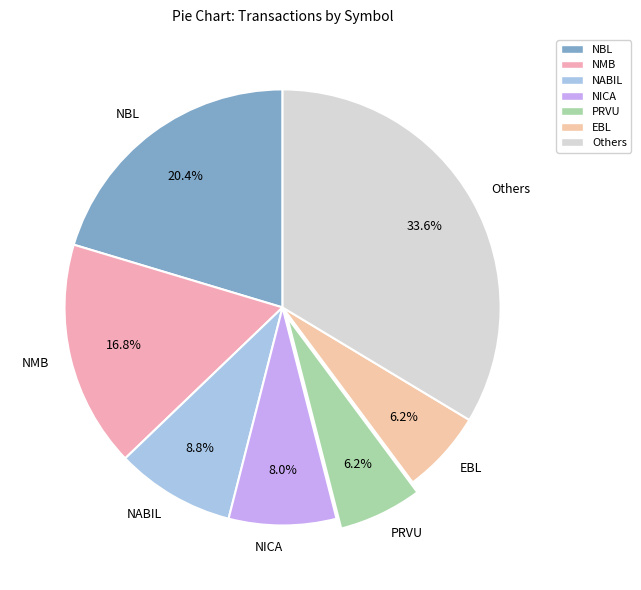

What portion of the pie excludes PRVU?

93.8%